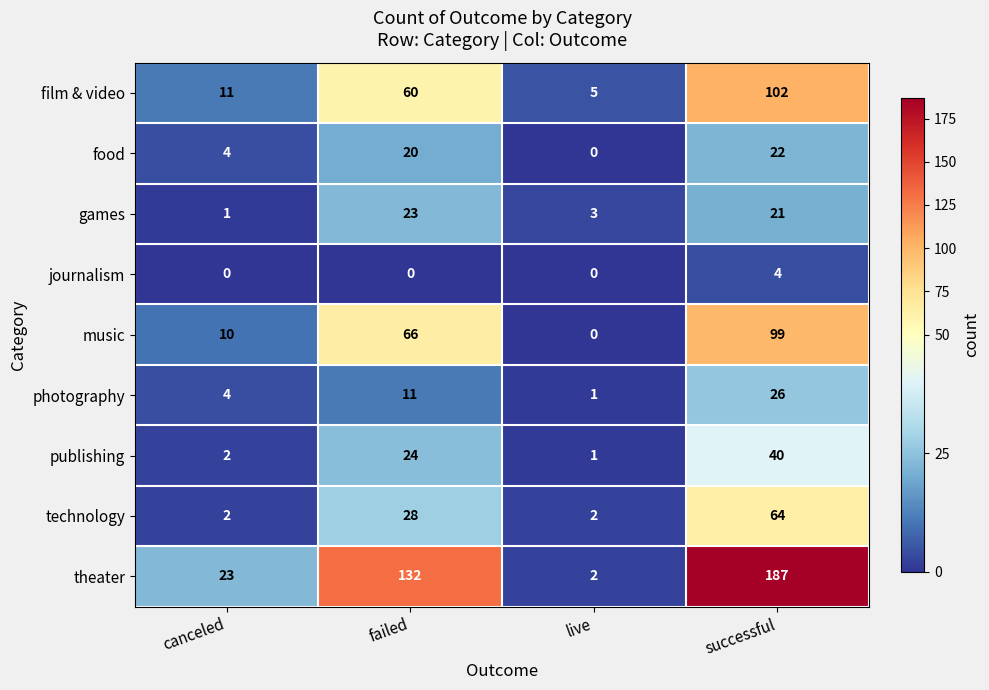

What is the average value of the games series?

12